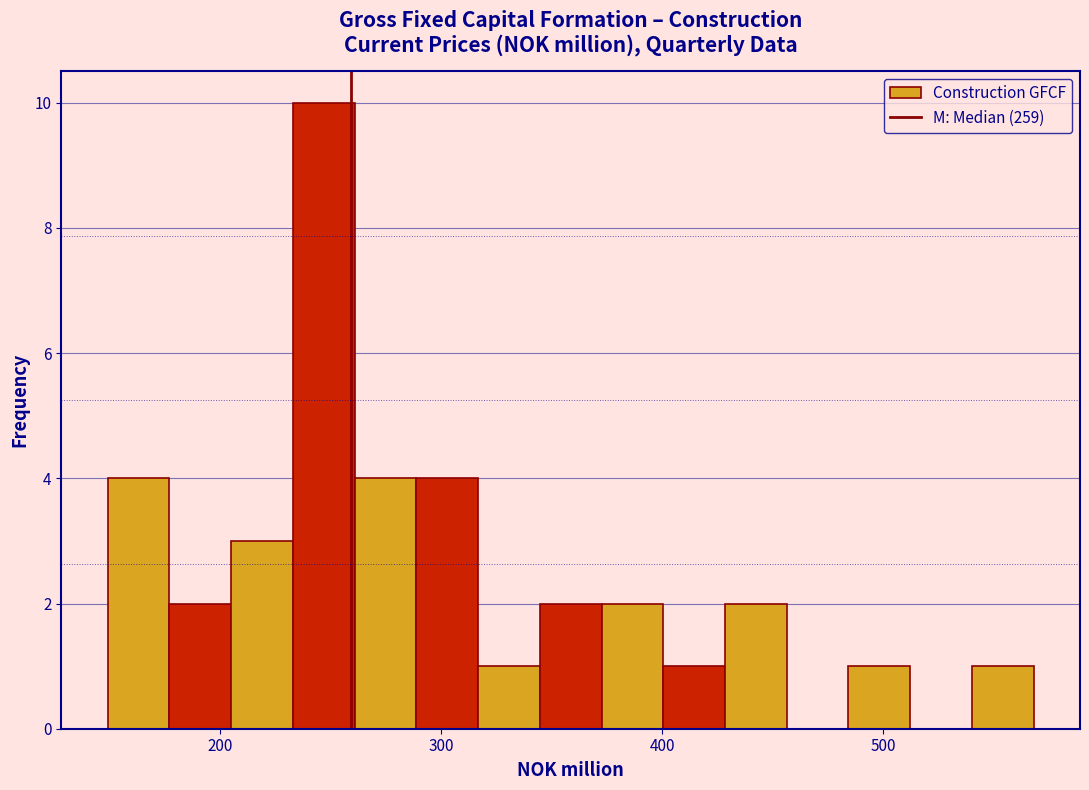

Read against the x-axis, roughly where is the centre of the tallest bar?

250